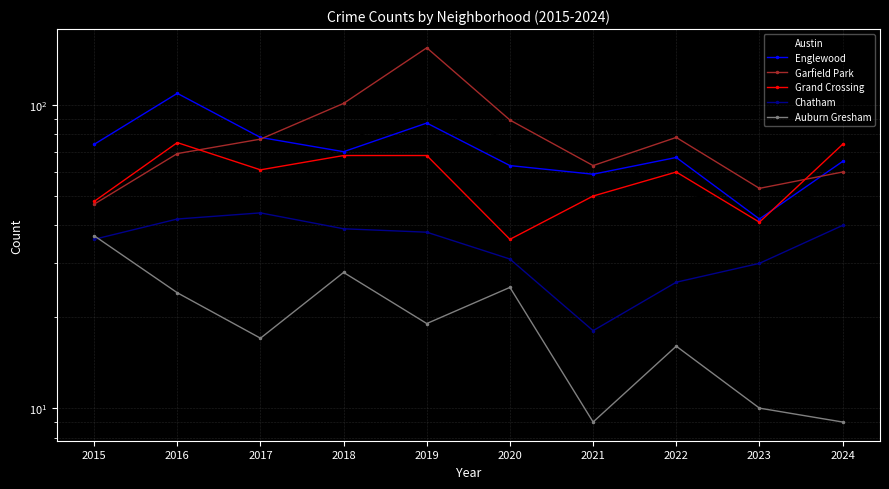

The Chatham series shows 42 at 2016. True or false?

True